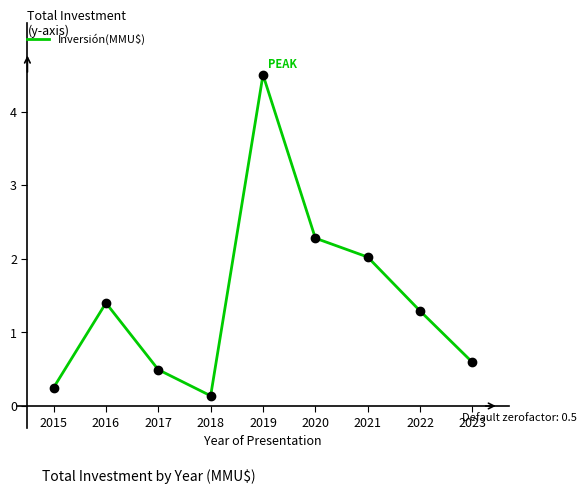

The chart shows a value of 2.0 at 2021. True or false?

True